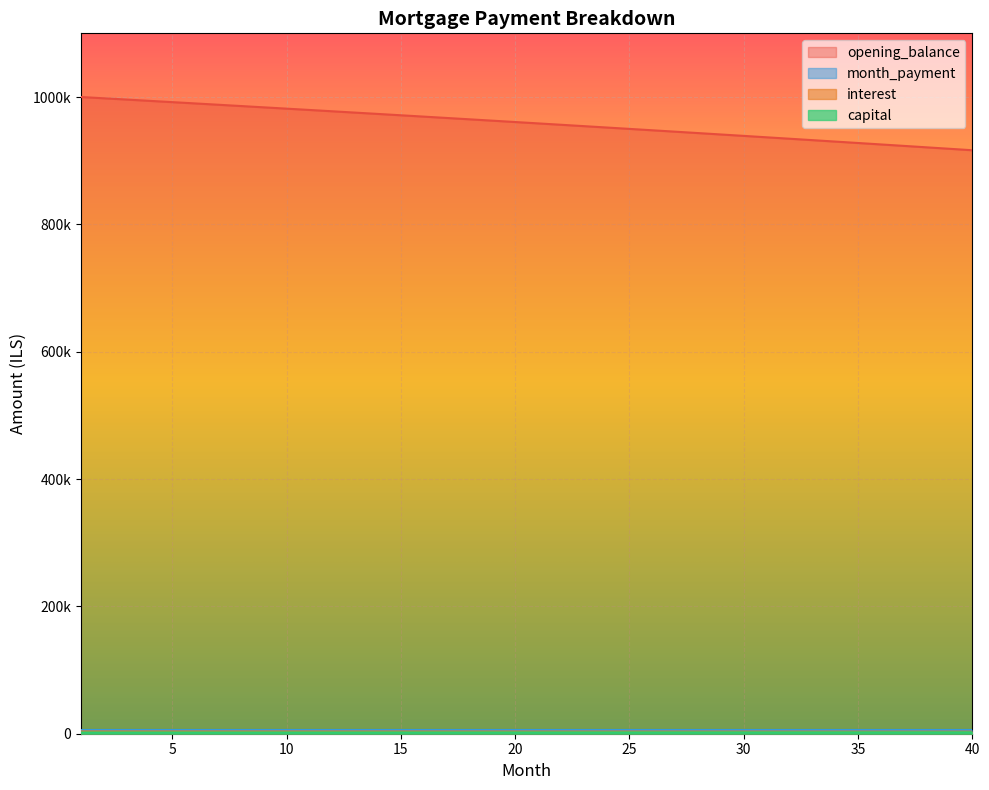

How many lines are shown in the chart?

3